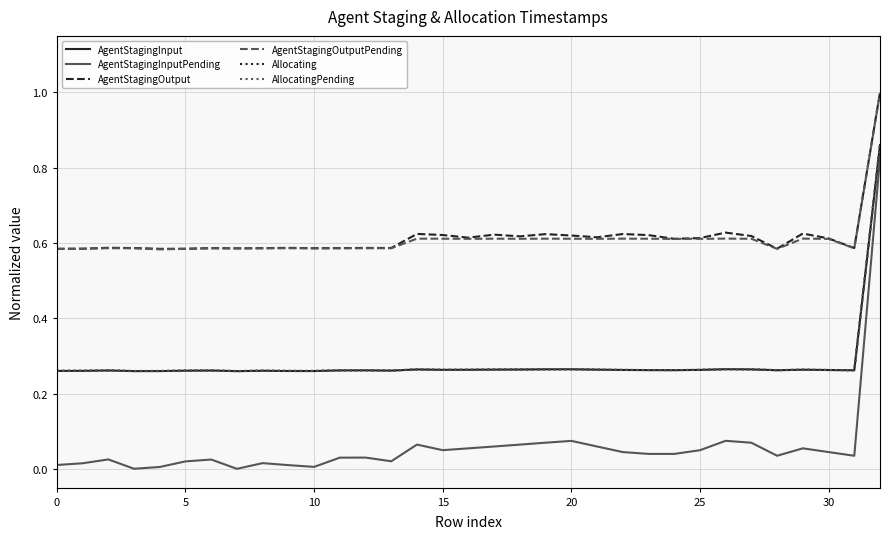

Which series has the largest range (max minus min)?

AgentStagingInputPending